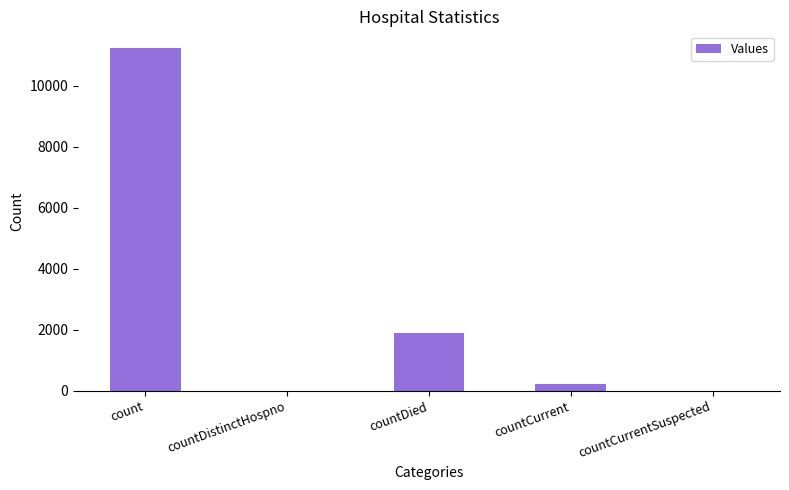

How many categories are shown in the chart?

5